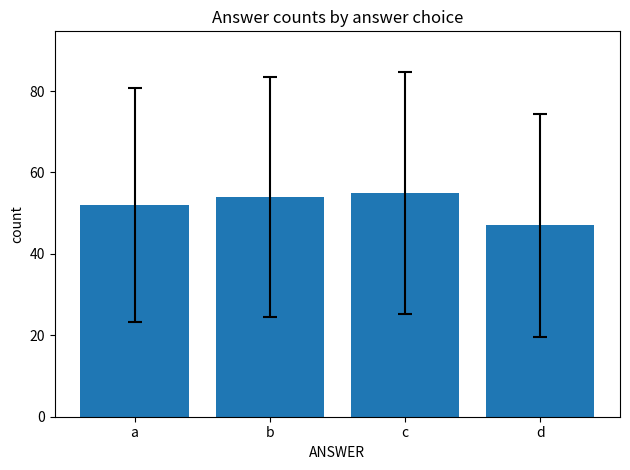

What is the ratio of the value at d to the value at a?

0.9